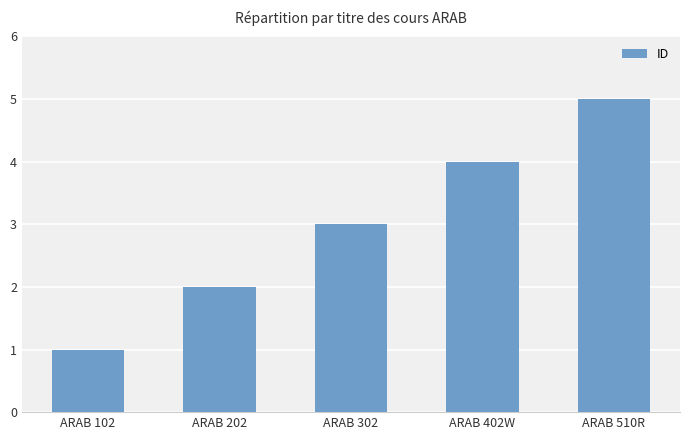

Reading right to left, list all the values displayed in this chart.

5	4	3	2	1